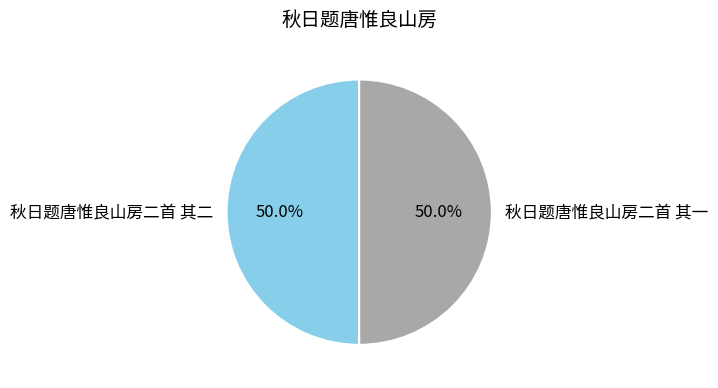

What is the ratio of the value at 秋日题唐惟良山房二首 其二 to the value at 秋日题唐惟良山房二首 其一?

1.0